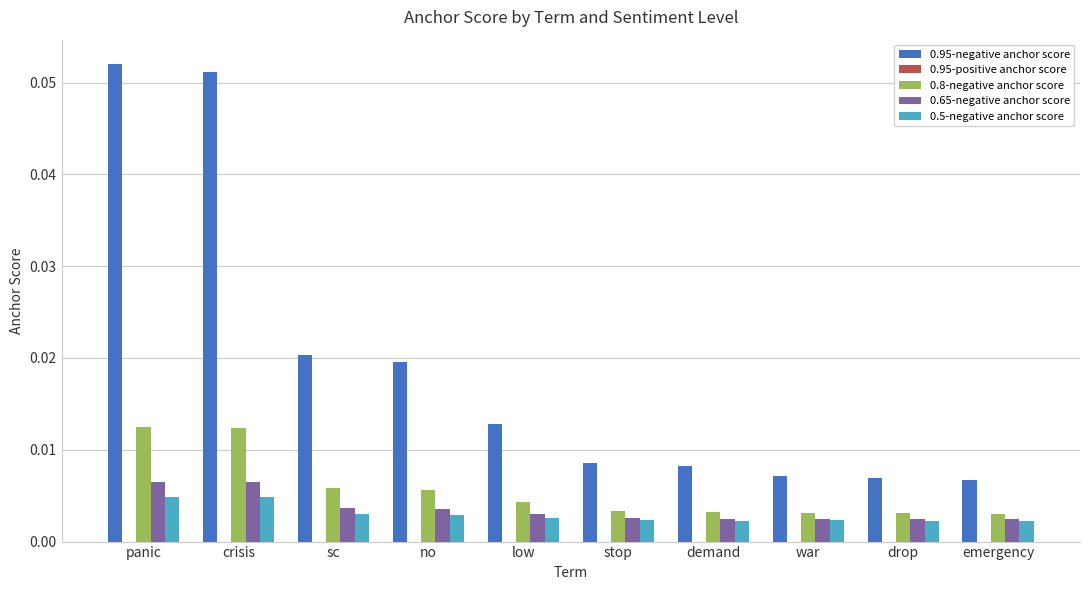

Which series has the widest spread of values?

0.95-negative anchor score